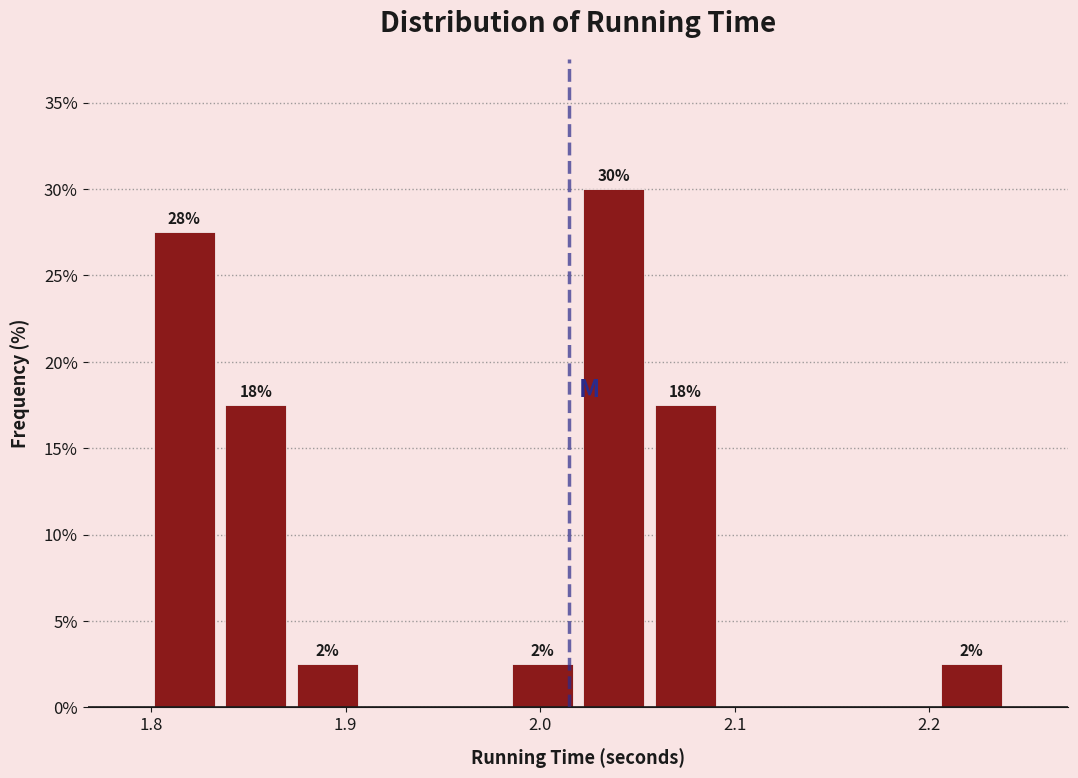

Around what value on the x-axis is the tallest bar? Give the approximate position of its centre, as read against the axis.

2.04